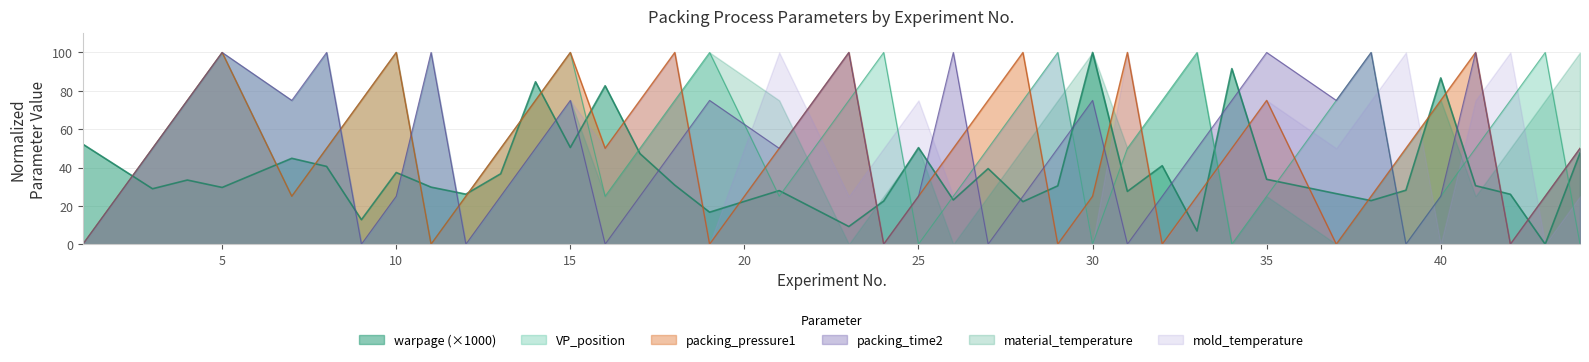

What is the value of the packing_pressure1 point at the 30th from the left?

50.0